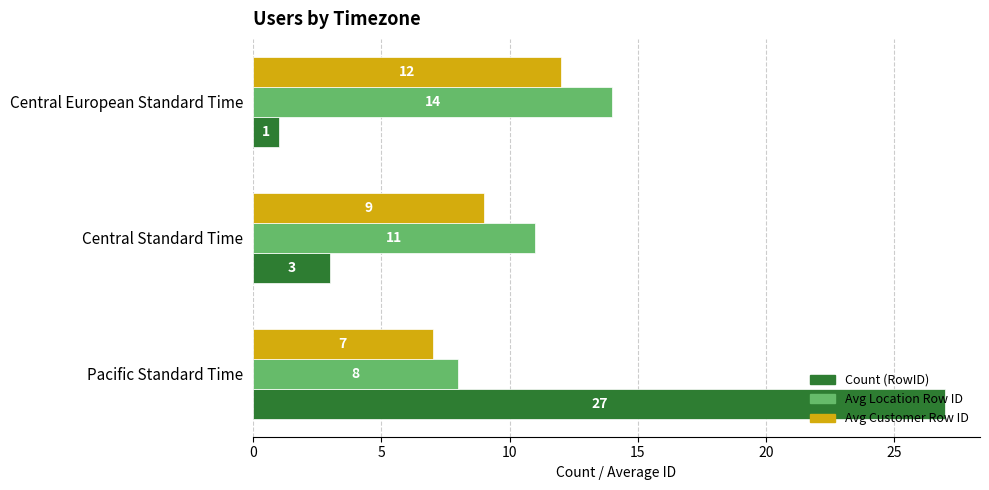

What is the difference between the maximum and minimum values in the Avg Customer Row ID series?

5